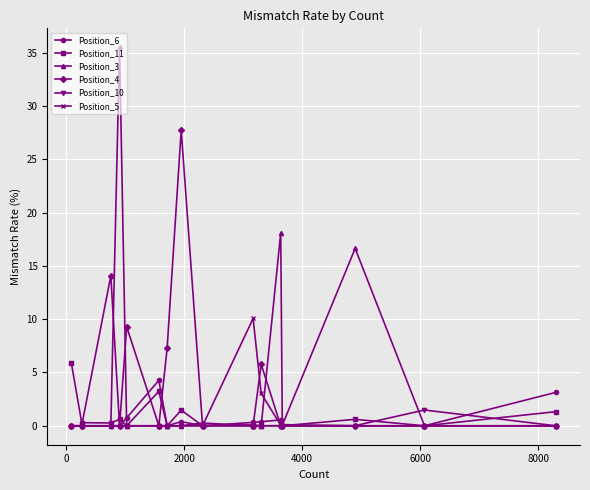

What is the average value of the Position_10 series?

0.1